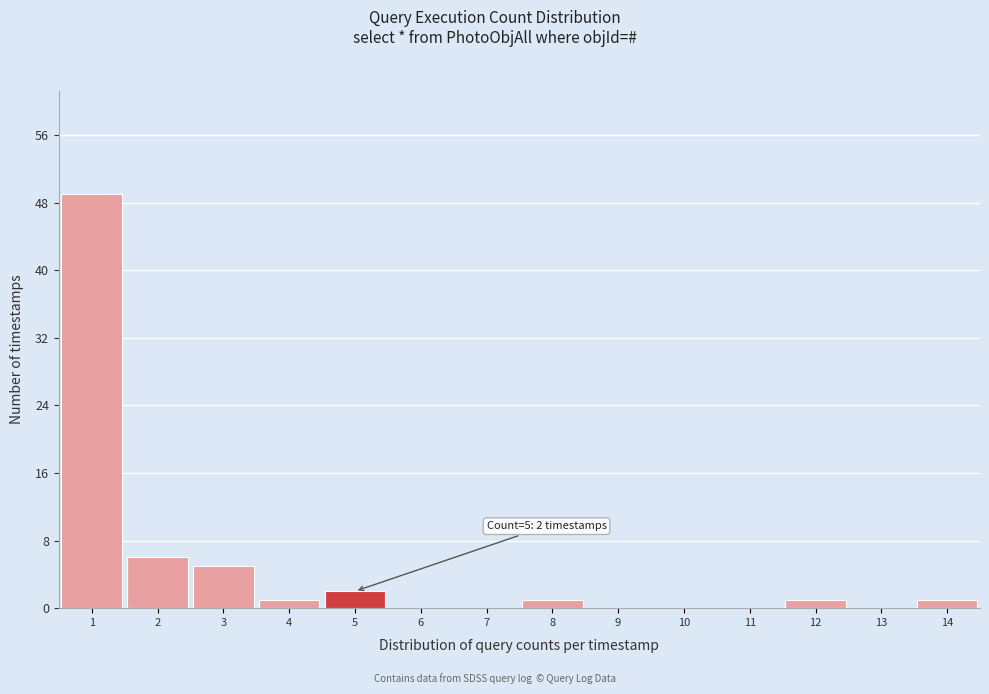

Over which range of the x-axis is the bar tallest?

0.5 to 1.5